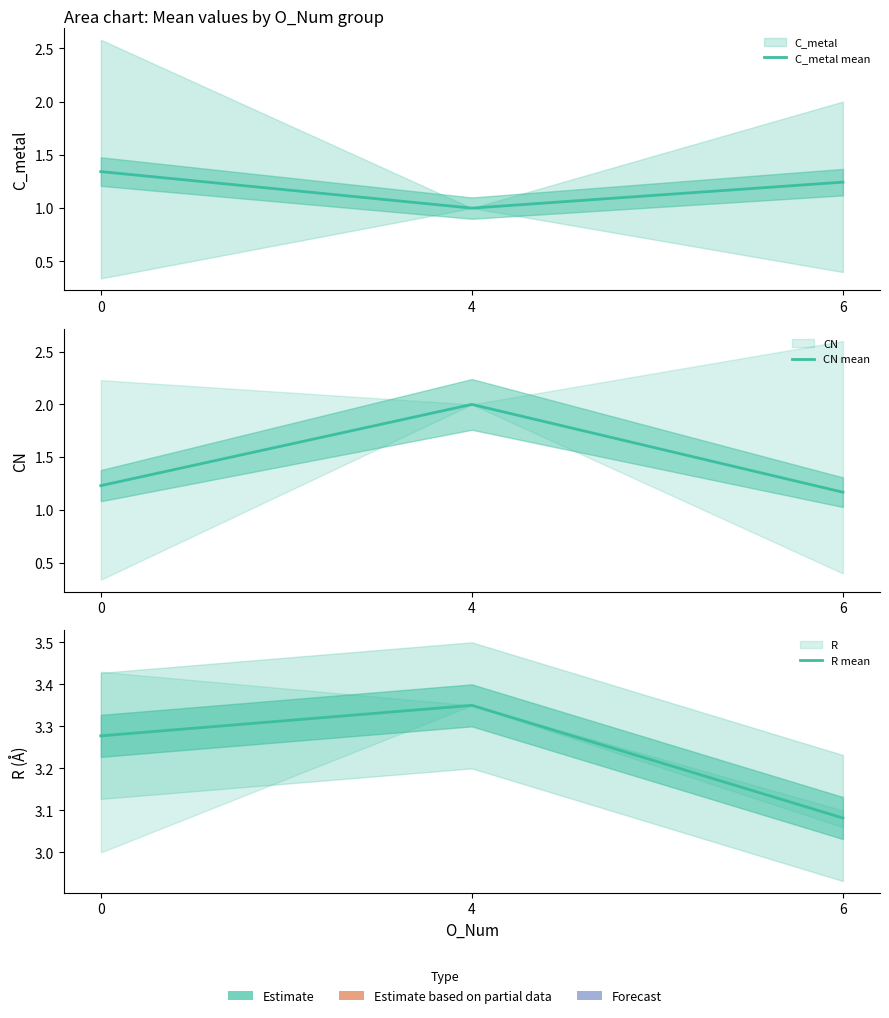

Rank the categories by C_metal mean value from highest to lowest.

0, 6, 4